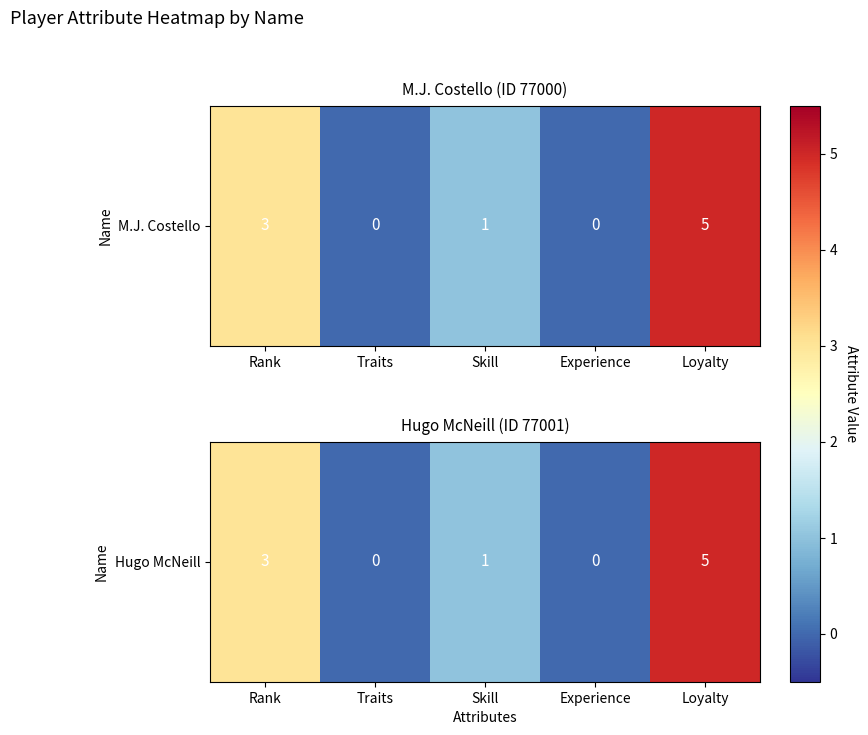

True or false: the data shows 0 at Traits.

True